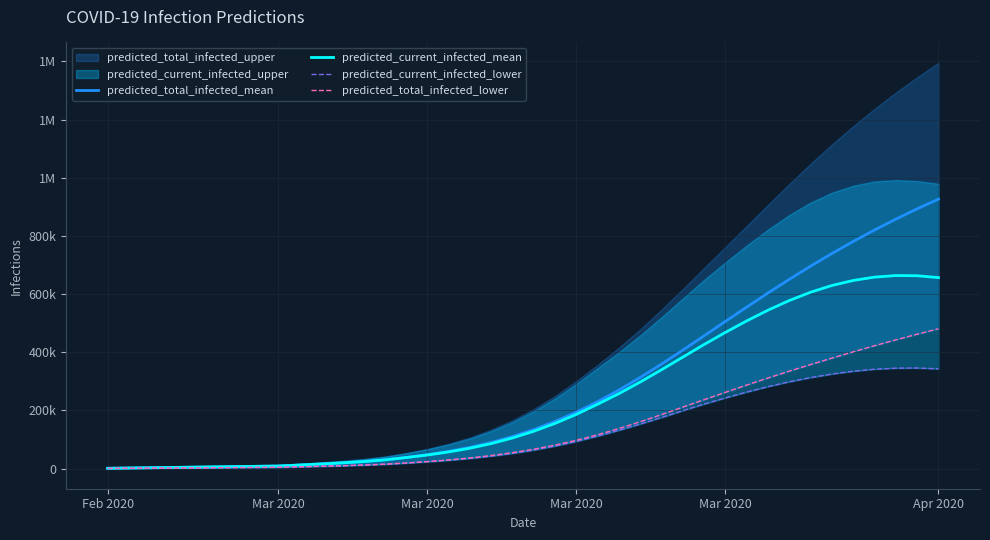

What is the minimum value shown in the chart?

486